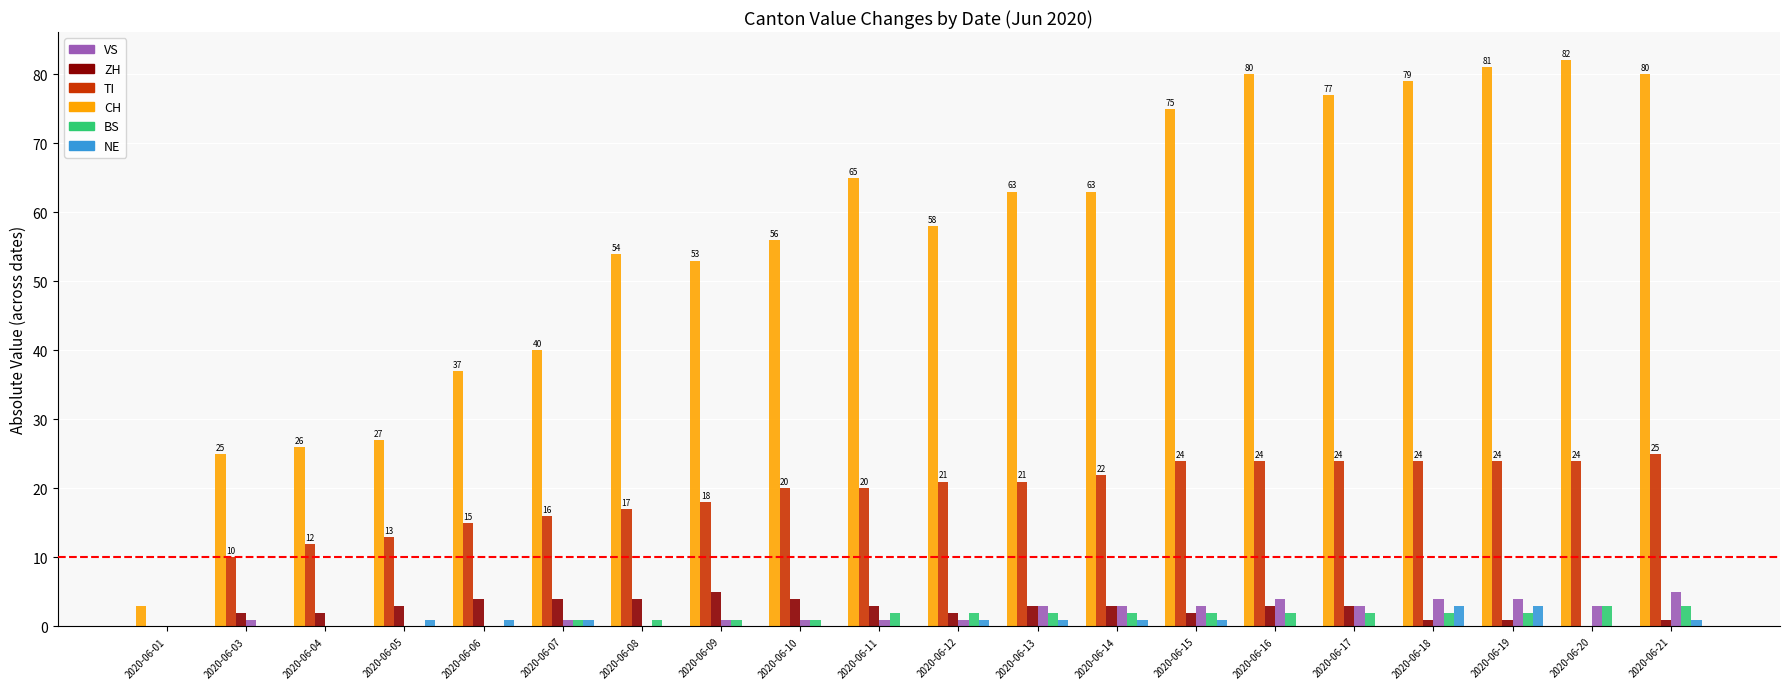

What is the sum of all CH values?

1124